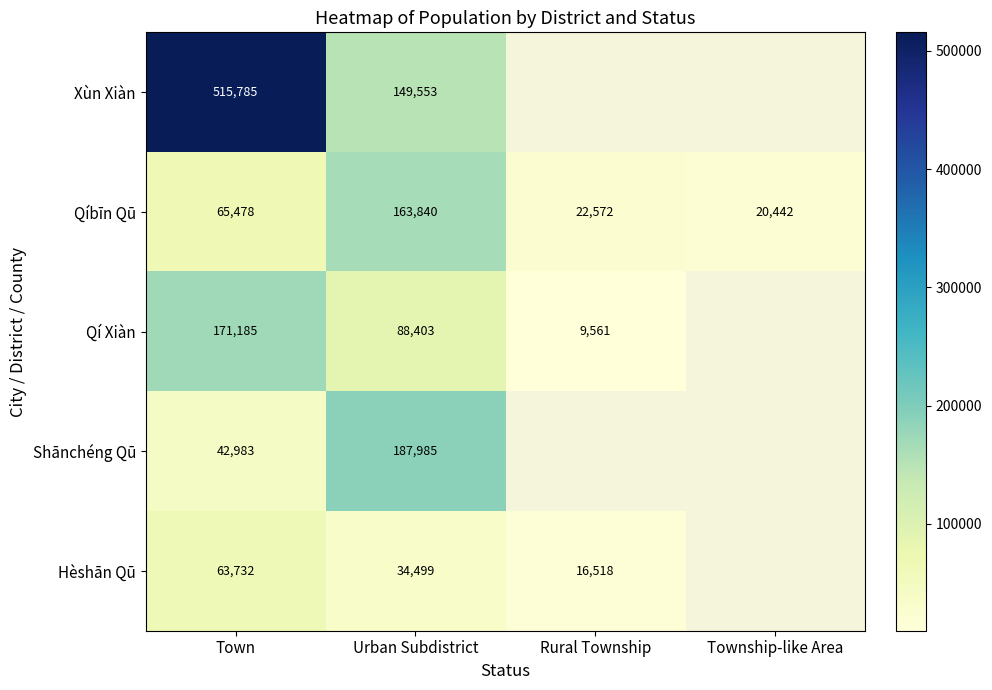

At Town, list the series in order from largest to smallest.

Xùn Xiàn, Qí Xiàn, Qíbīn Qū, Hèshān Qū, Shānchéng Qū